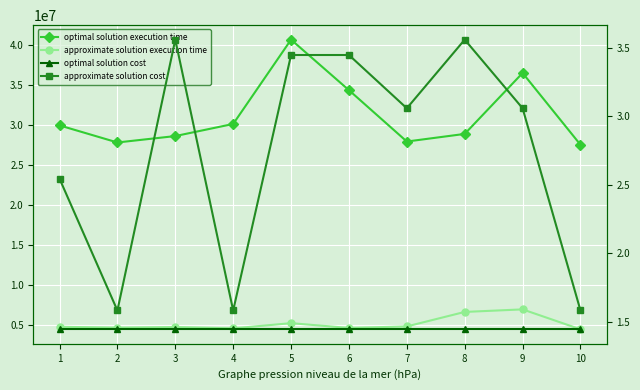

What is the value of the optimal solution execution time point at the 3rd from the left?

28593421.0